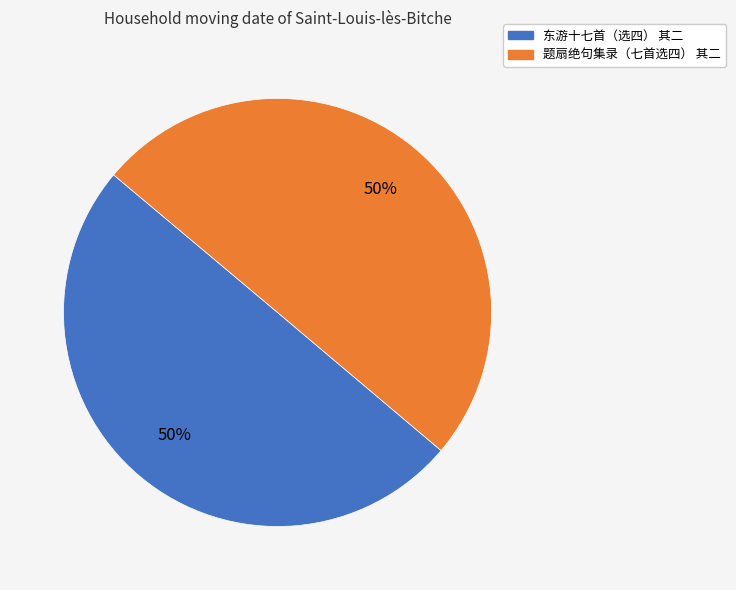

The 题扇绝句集录（七首选四） 其二 slice represents 37% of the pie. True or false?

False